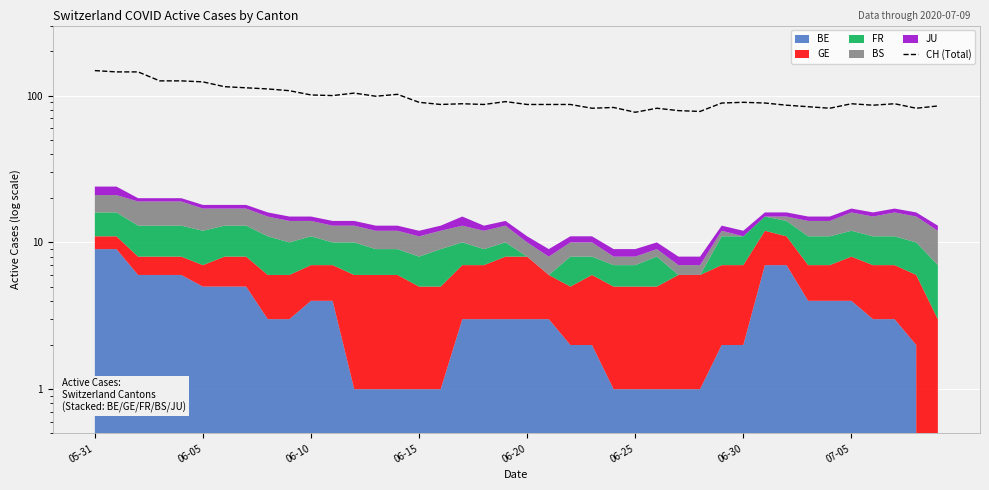

What is the average value?

98